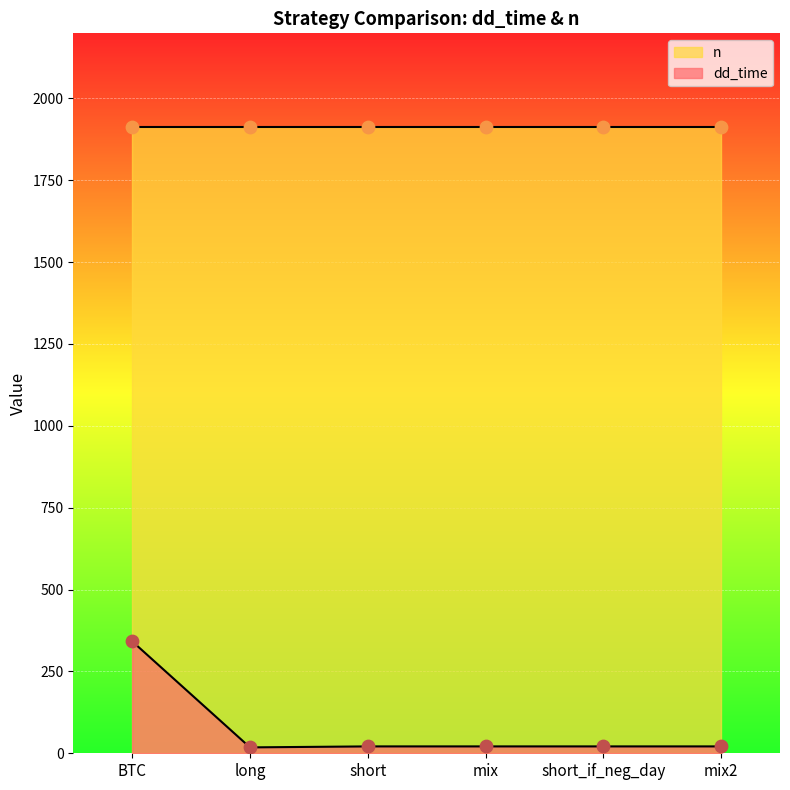

Approximately how many times larger is the value at short compared to mix?

1.0